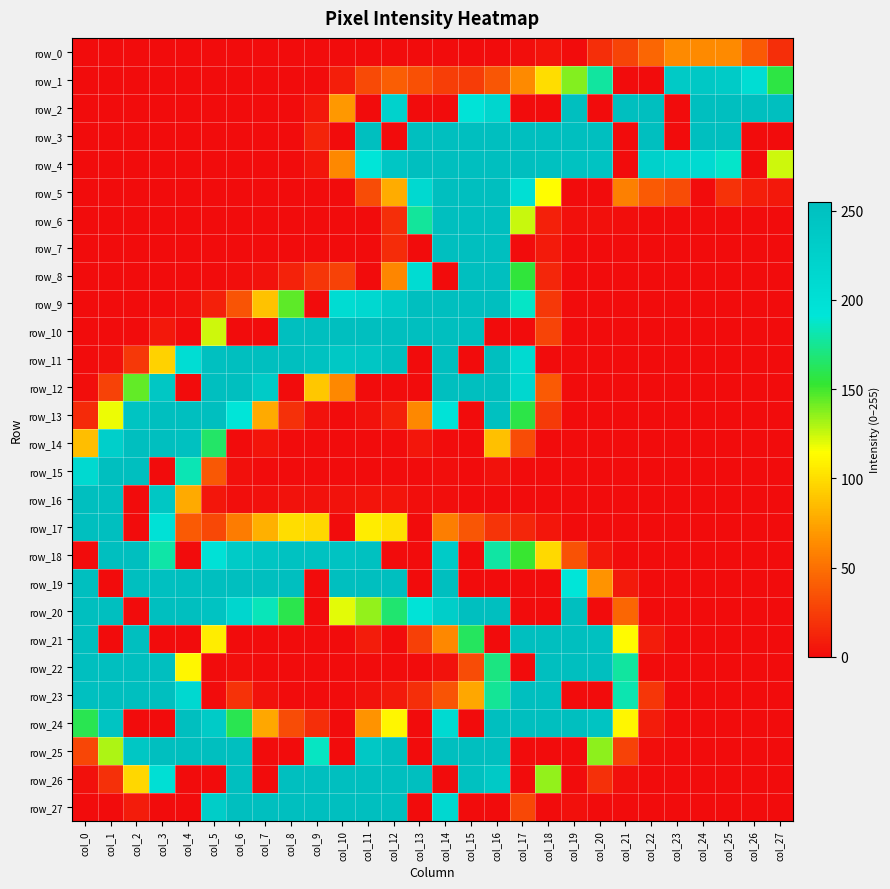

Which series has the largest range (max minus min)?

row_2